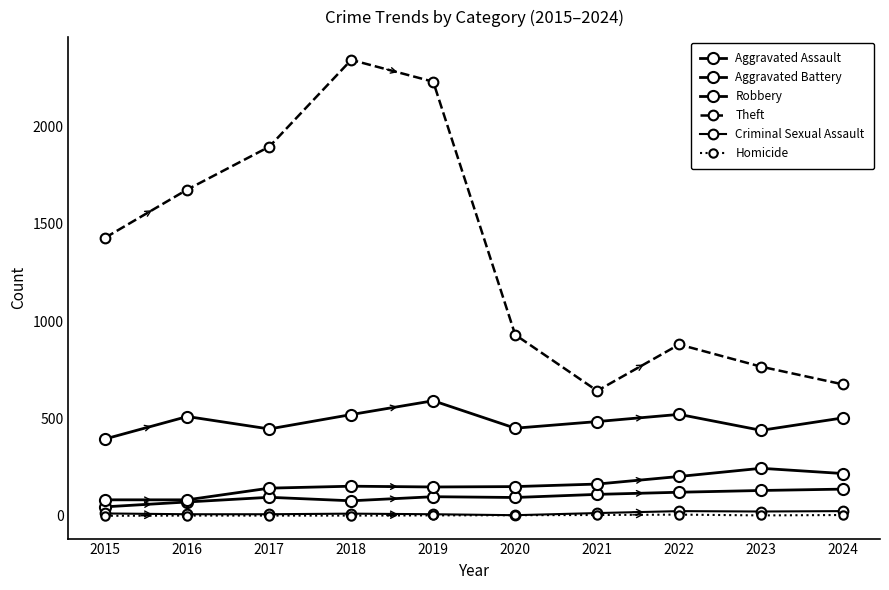

Does the chart have visible grid lines?

No